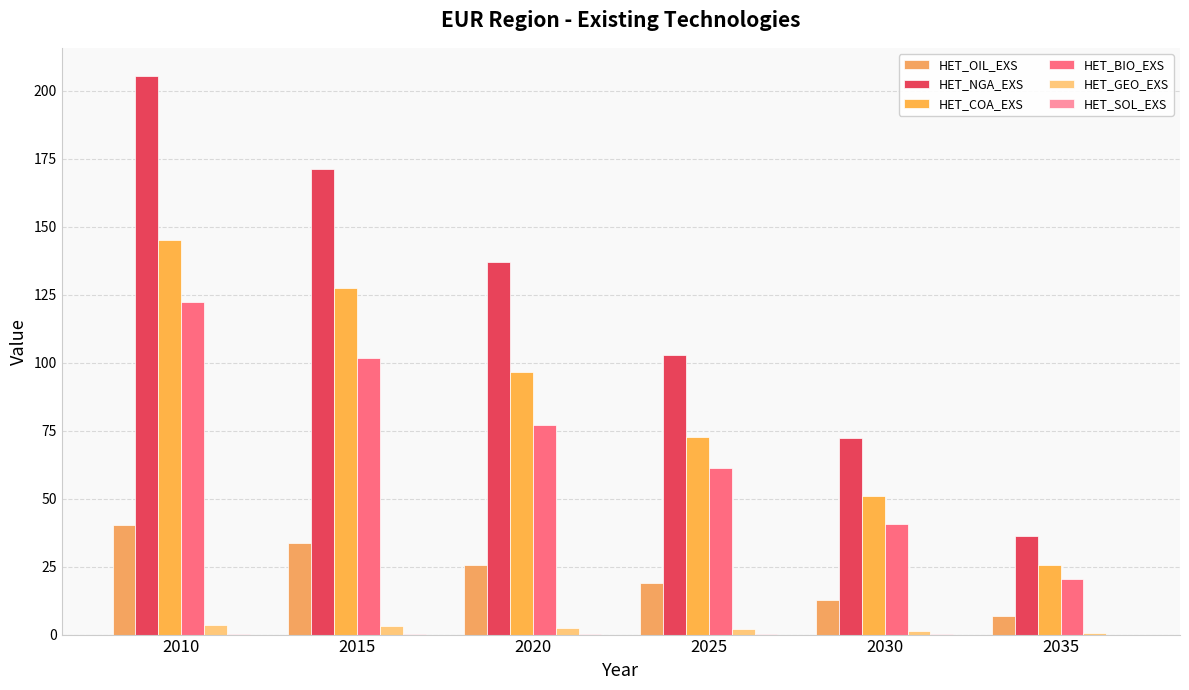

Does the chart contain stacked bars?

No